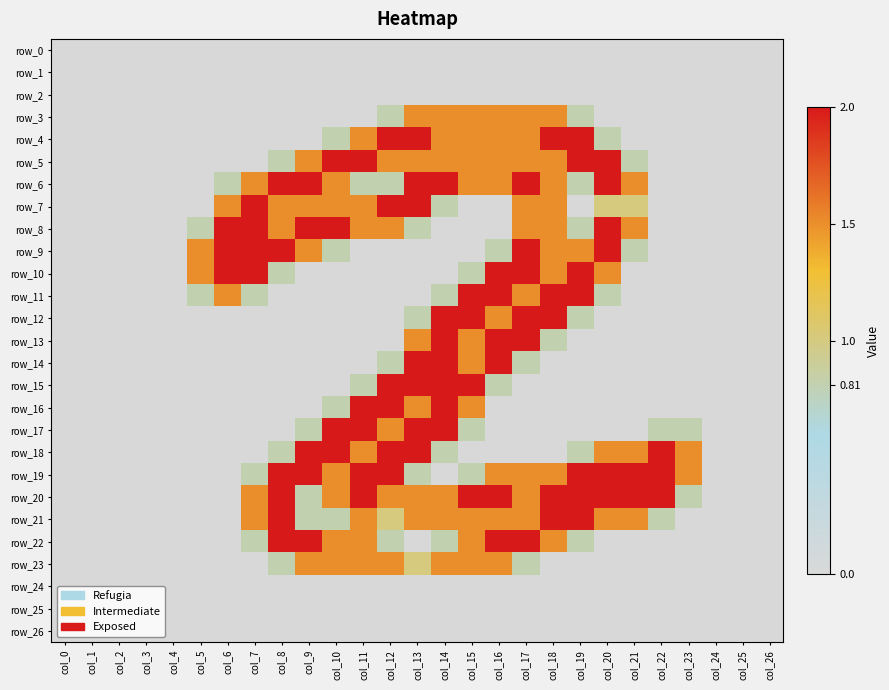

Which series has the widest spread of values?

row_4